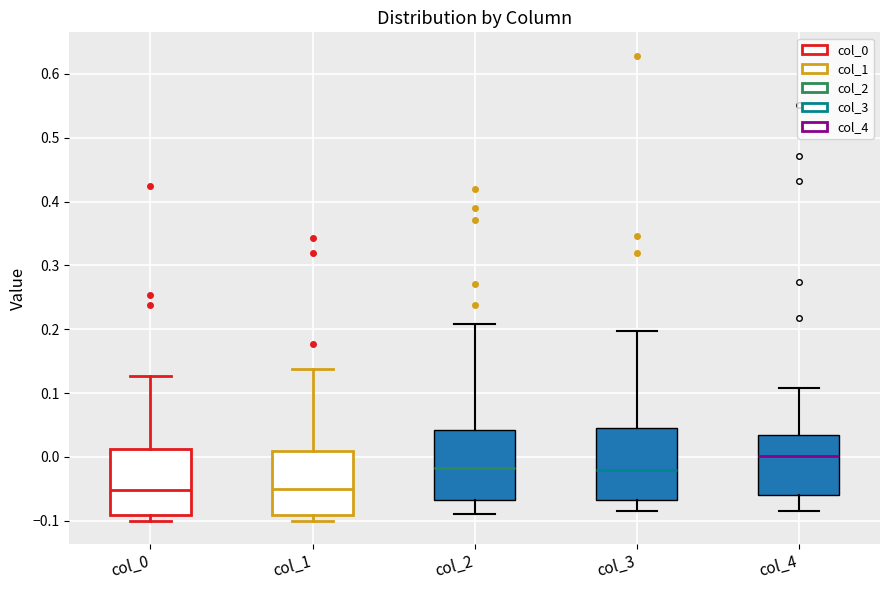

Reading left to right, transcribe this box plot: for each box, give where its median line is, the range the box spans, and where its two whiskers end, as read against the y-axis. The values are not printed on the chart, so give them approximately, as read against the axis.

col_0: median -0.05, box -0.09 to 0.01, whiskers -0.10 to 0.13
col_1: median -0.05, box -0.09 to 0.01, whiskers -0.10 to 0.14
col_2: median -0.02, box -0.07 to 0.04, whiskers -0.09 to 0.21
col_3: median -0.02, box -0.07 to 0.05, whiskers -0.08 to 0.20
col_4: median 0.00, box -0.06 to 0.04, whiskers -0.09 to 0.11